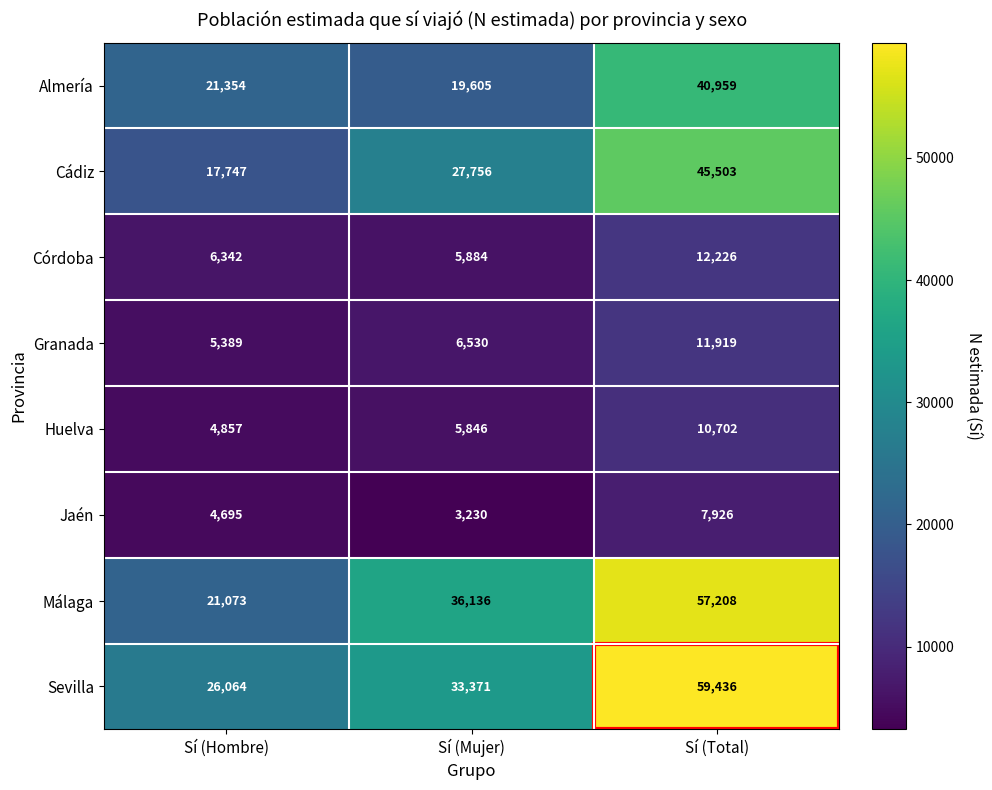

Rank the series at Sí (Hombre) from lowest to highest value.

Jaén, Huelva, Granada, Córdoba, Cádiz, Málaga, Almería, Sevilla